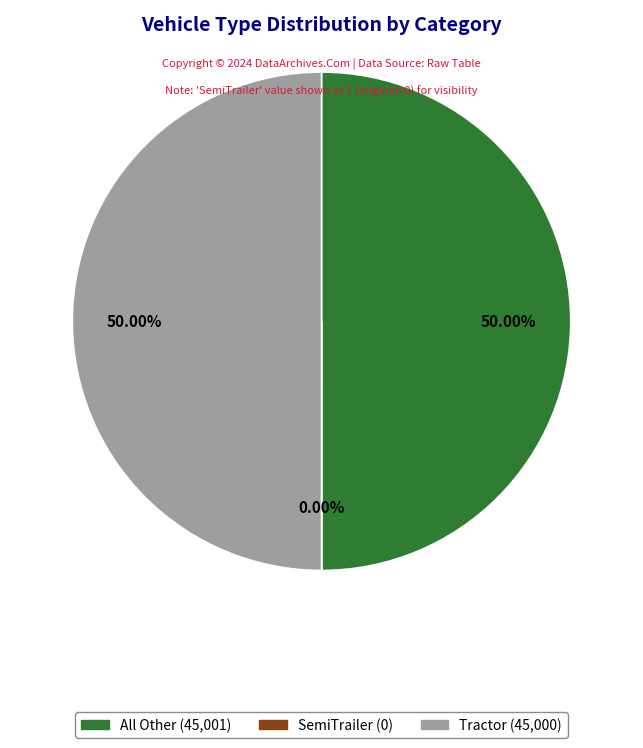

What percentage do All Other and Tractor together represent?

100.0%